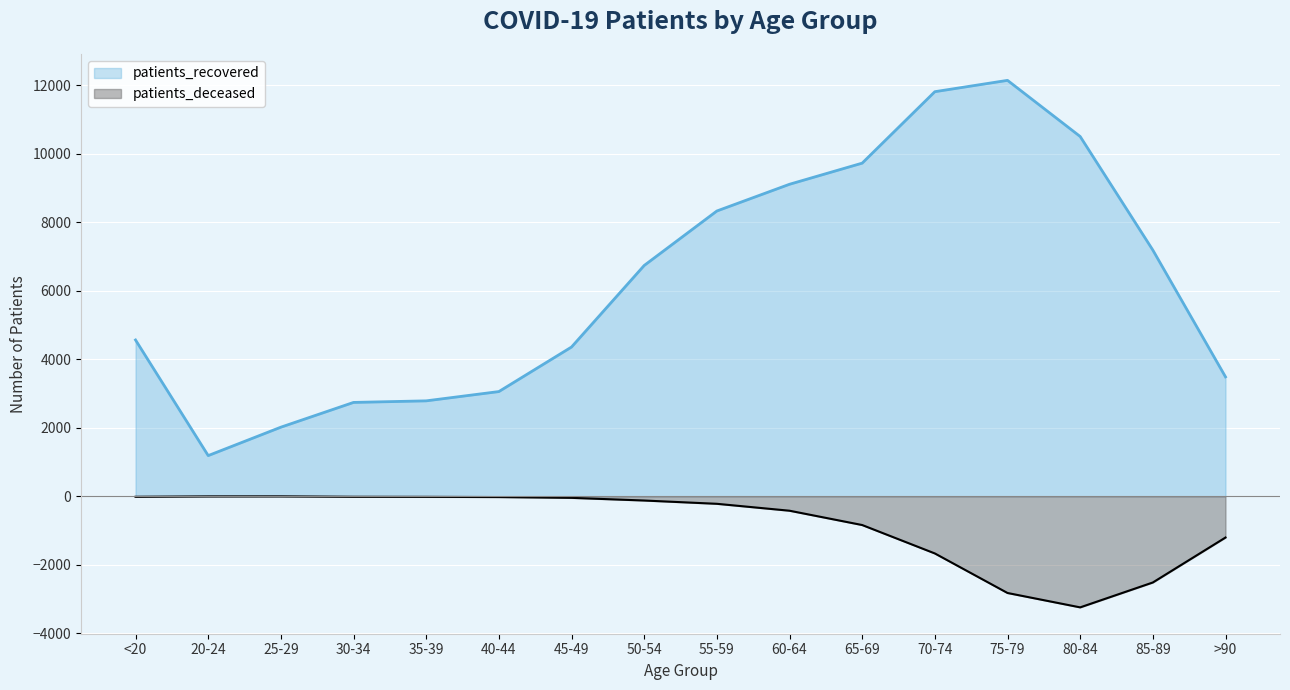

True or false: patients_recovered and patients_deceased intersect in this chart.

False